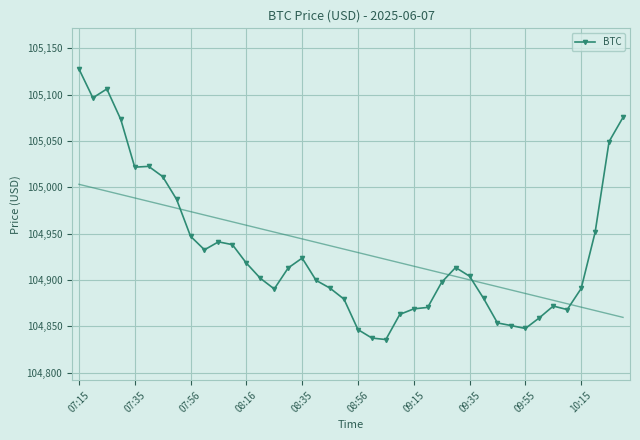

How many data points are above 104904?

20